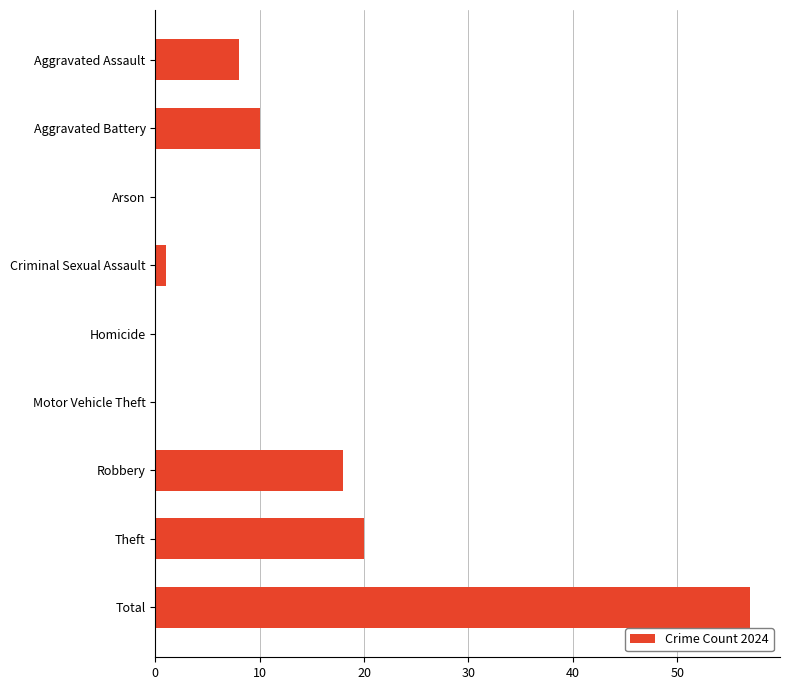

What is the sum of the values at Aggravated Assault and Homicide?

8